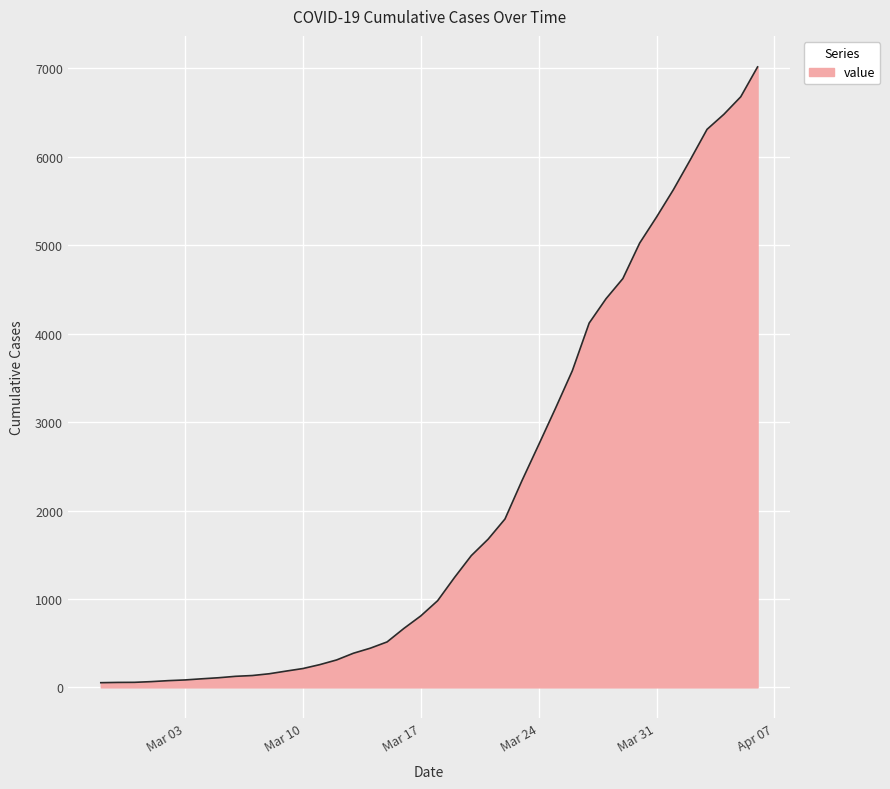

How many lines are shown in the chart?

1